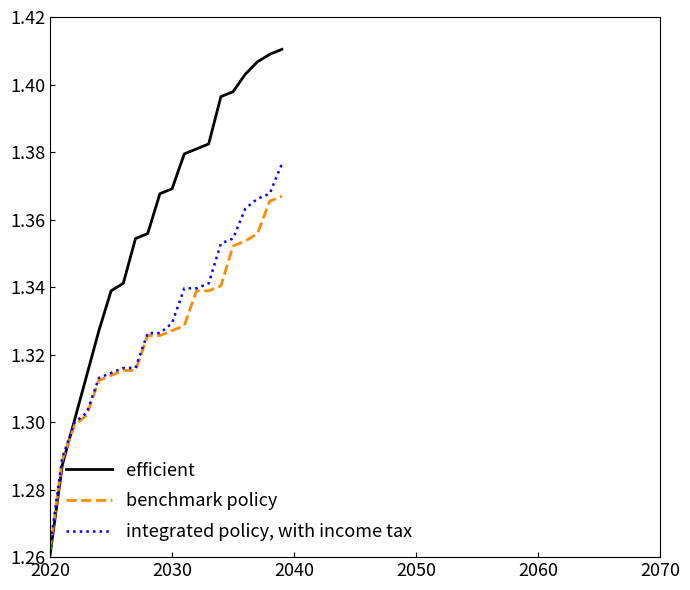

Which series has the largest total across all categories?

efficient